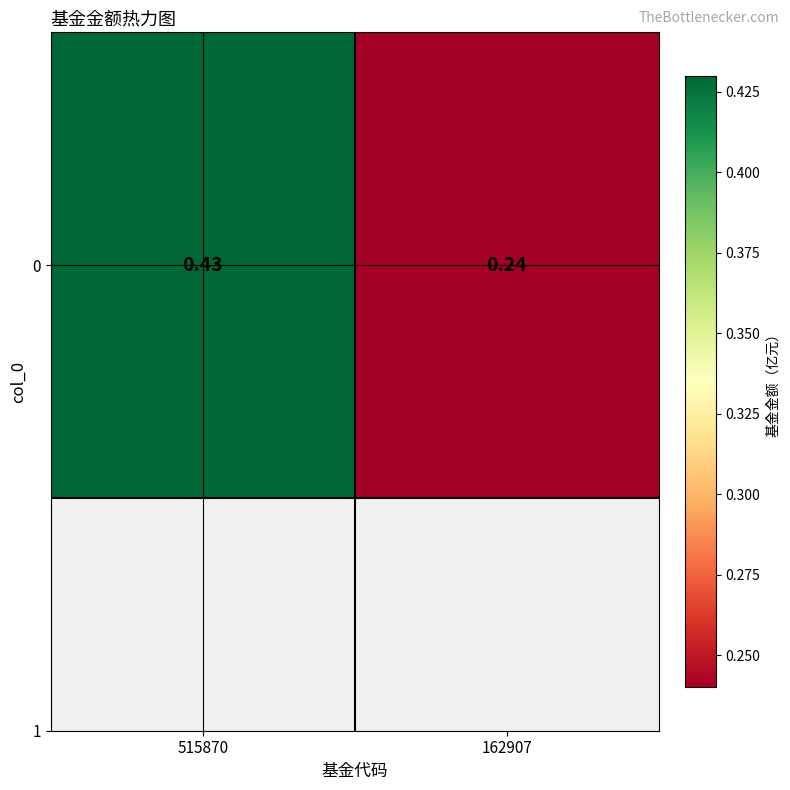

True or false: the data shows 0.7 at 515870.

False